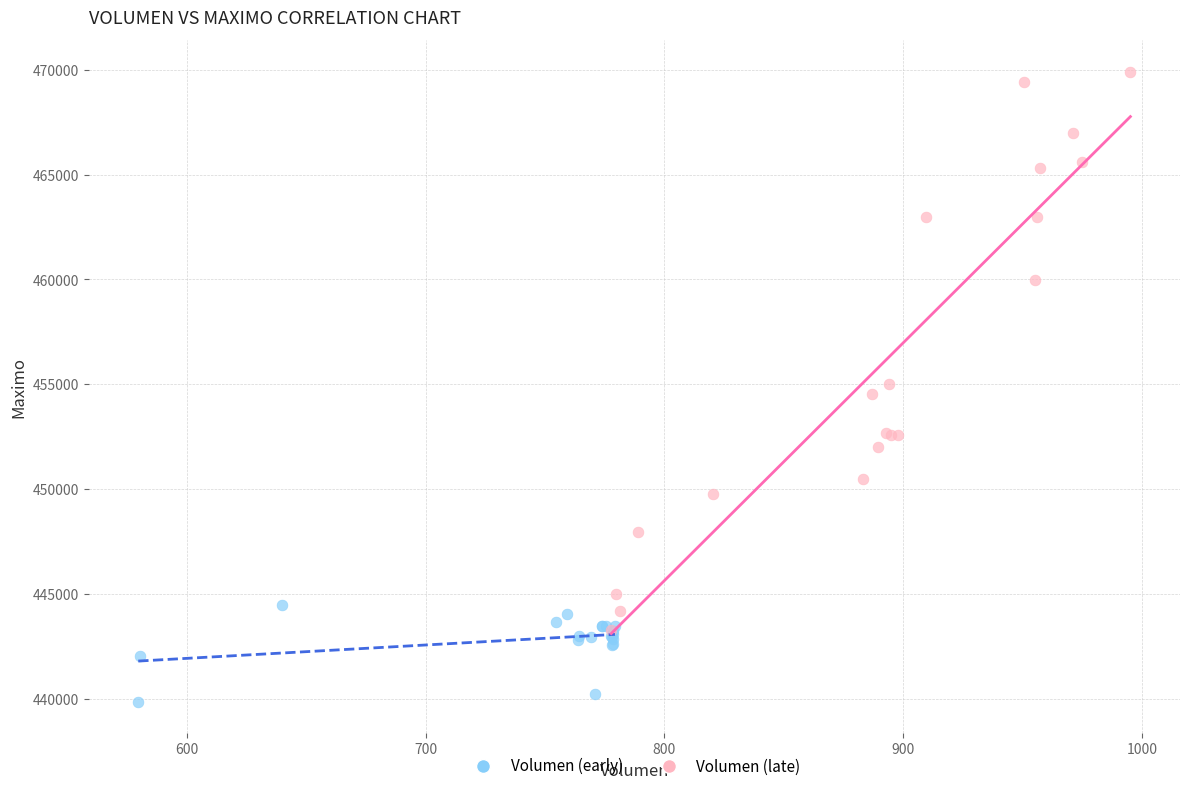

Which series contains the highest Y value?

Volumen (late)